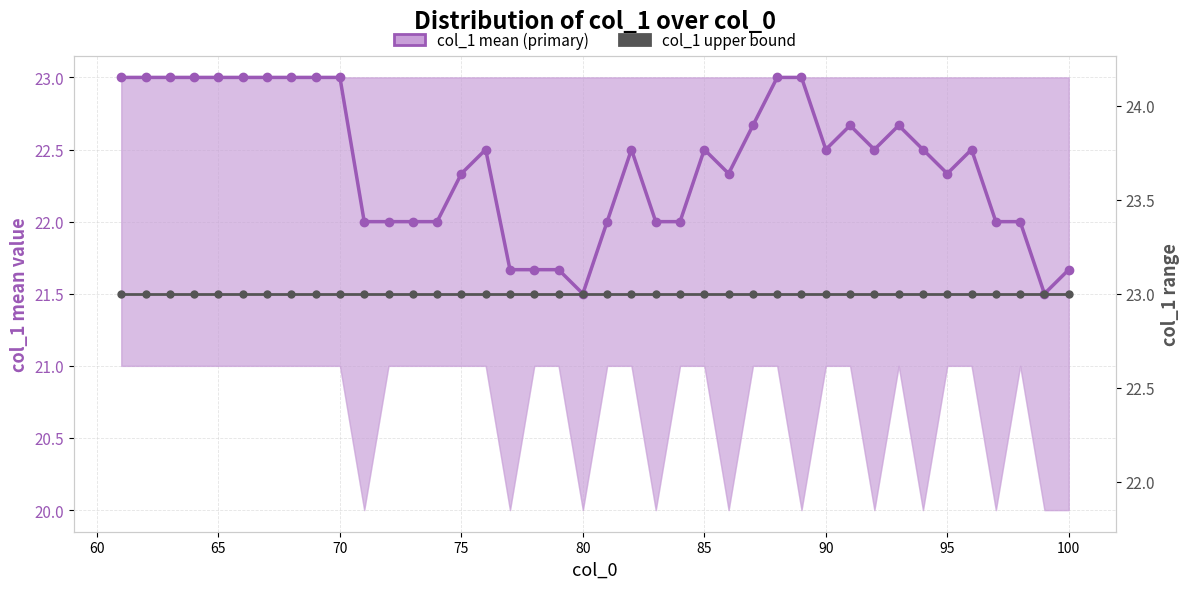

Which series has the largest range (max minus min)?

col_1 mean (primary)